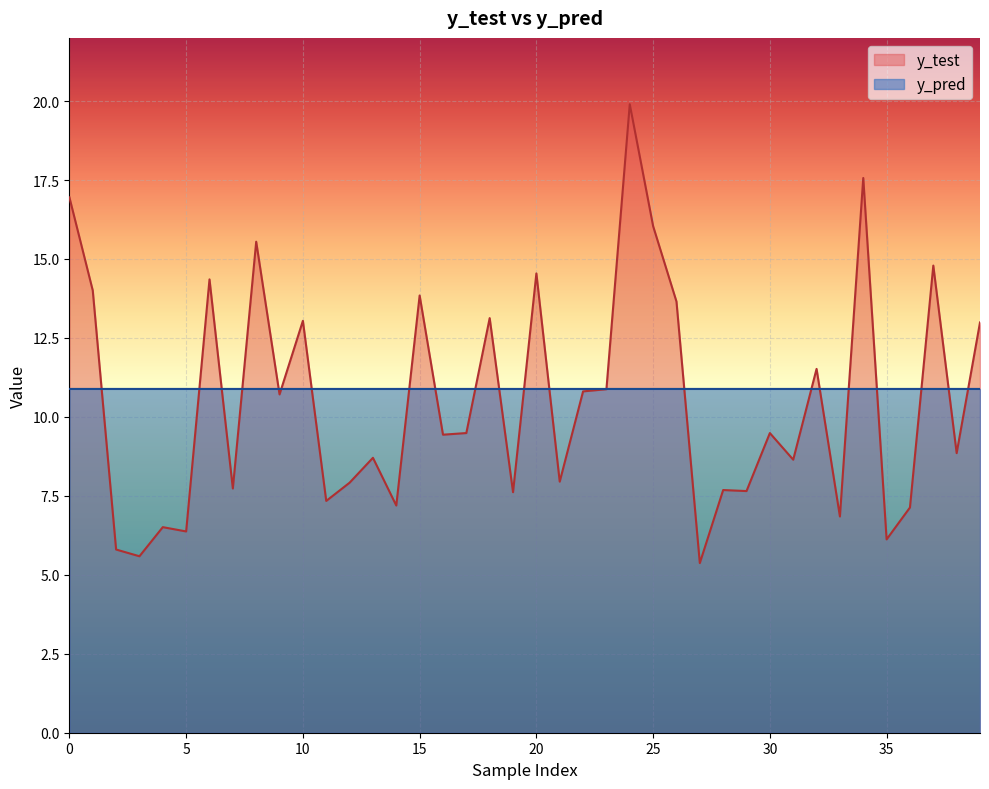

Which series has the largest total across all categories?

y_pred